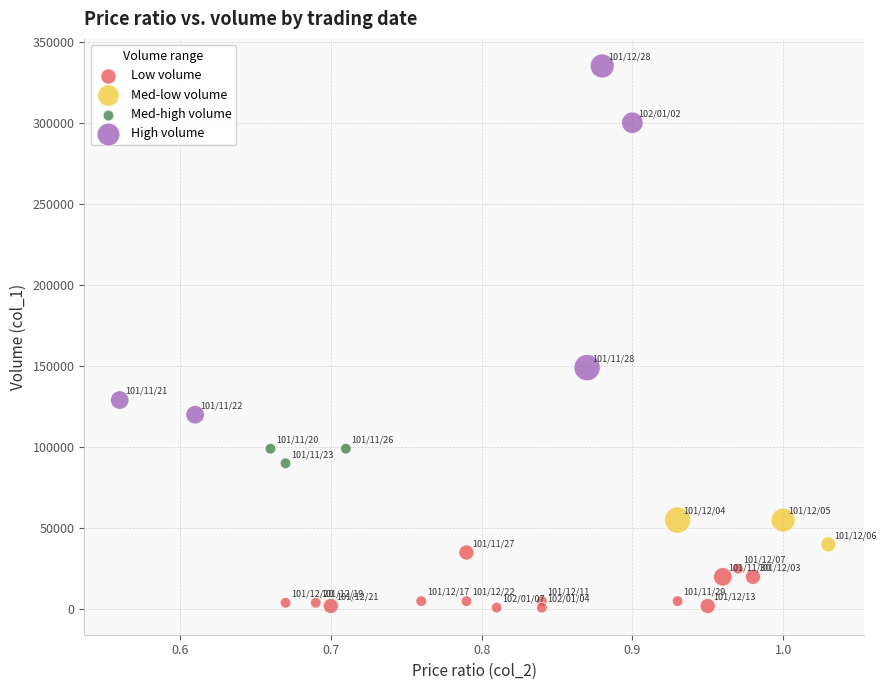

Which series reaches the maximum Y coordinate?

High volume